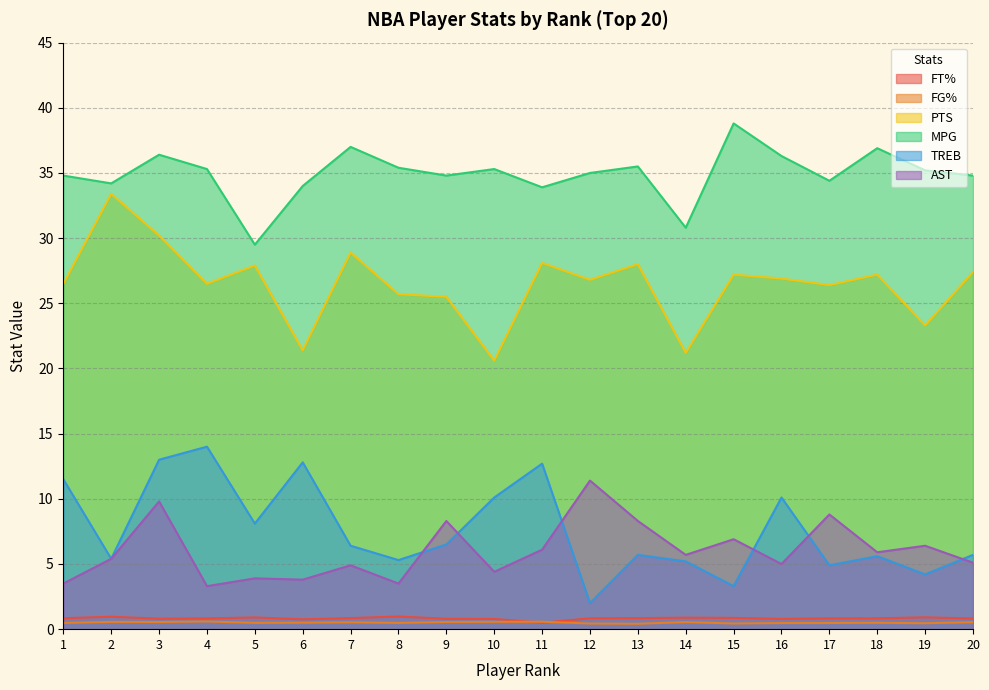

What is the value of the FT% point at the 11th from the left?

0.5